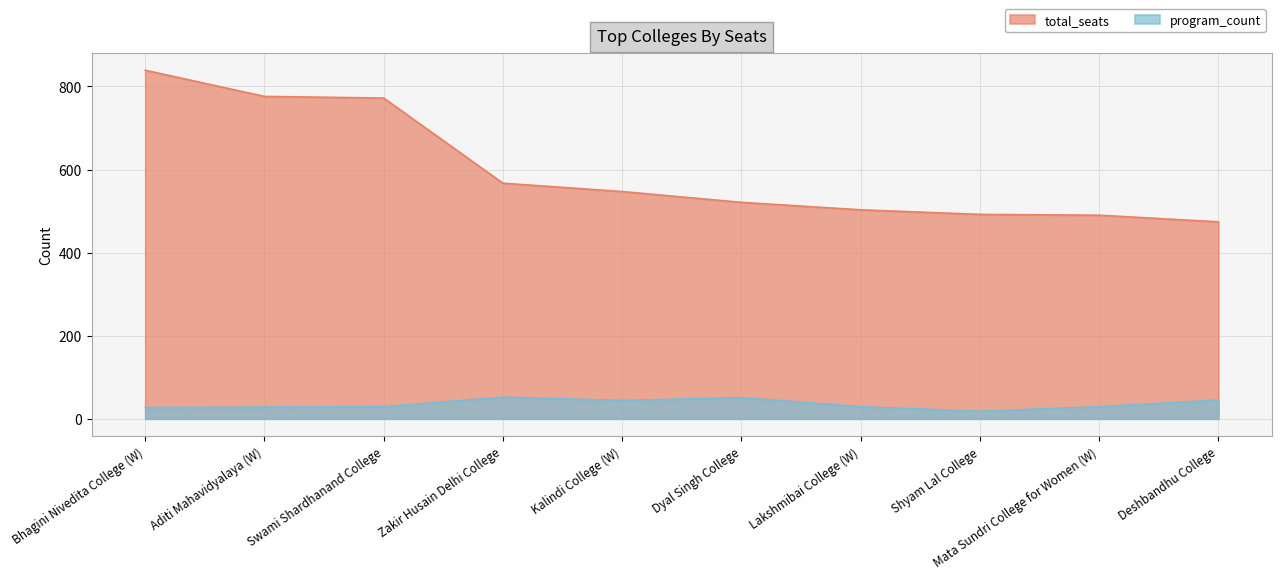

List the series in order of their peak value, highest first.

total_seats, program_count